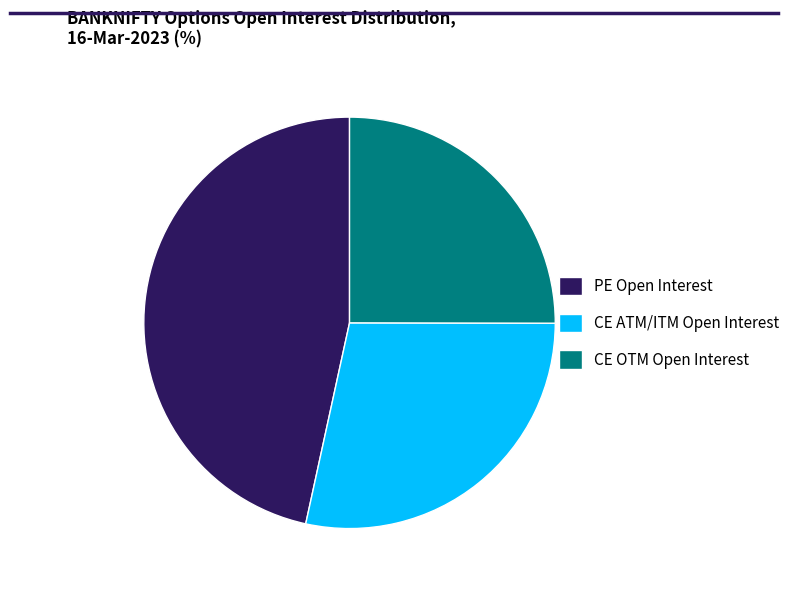

True or false: PE Open Interest accounts for 47% of the total.

True